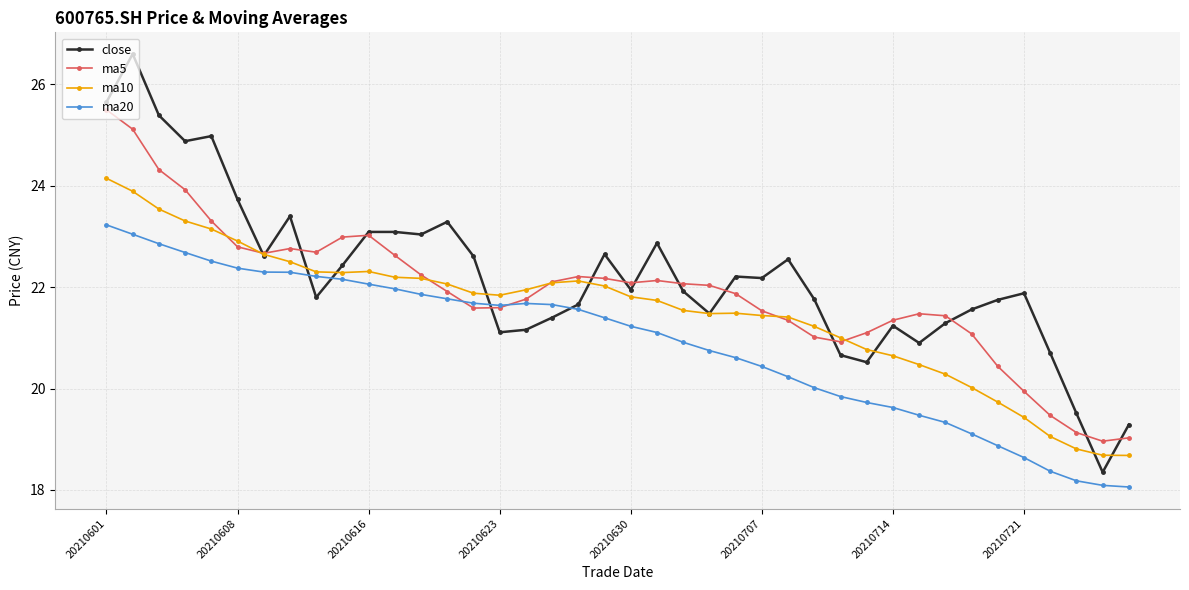

Which series has the widest spread of values?

close